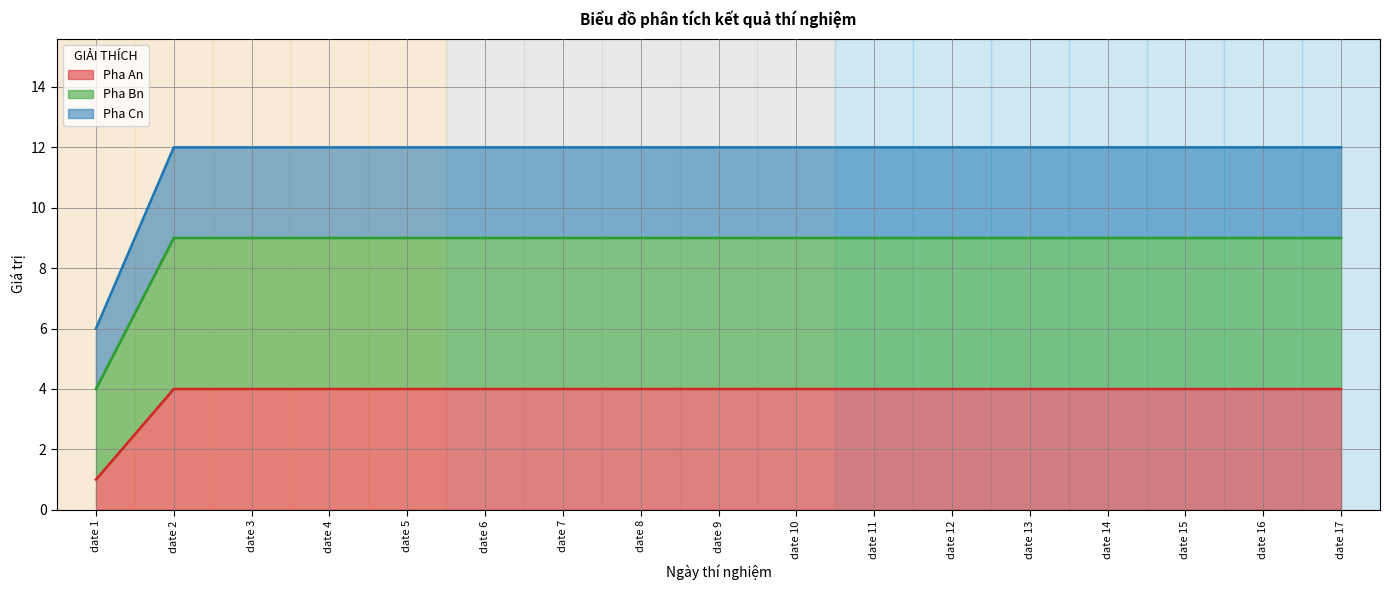

Reading left to right, what are all the values shown in this chart?

Pha An: date 1=1	date 2=4	date 3=4	date 4=4	date 5=4	date 6=4	date 7=4	date 8=4	date 9=4	date 10=4	date 11=4	date 12=4	date 13=4	date 14=4	date 15=4	date 16=4	date 17=4
Pha Bn: date 1=4	date 2=9	date 3=9	date 4=9	date 5=9	date 6=9	date 7=9	date 8=9	date 9=9	date 10=9	date 11=9	date 12=9	date 13=9	date 14=9	date 15=9	date 16=9	date 17=9
Pha Cn: date 1=6	date 2=12	date 3=12	date 4=12	date 5=12	date 6=12	date 7=12	date 8=12	date 9=12	date 10=12	date 11=12	date 12=12	date 13=12	date 14=12	date 15=12	date 16=12	date 17=12